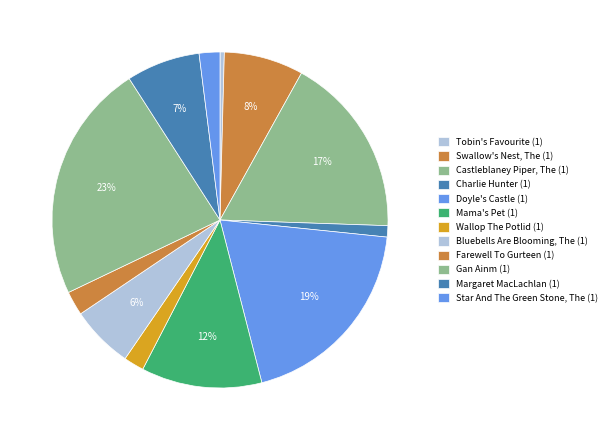

Rank the categories by value from lowest to highest.

Tobin's Favourite (1), Charlie Hunter (1), Wallop The Potlid (1), Star And The Green Stone, The (1), Farewell To Gurteen (1), Bluebells Are Blooming, The (1), Margaret MacLachlan (1), Swallow's Nest, The (1), Mama's Pet (1), Castleblaney Piper, The (1), Doyle's Castle (1), Gan Ainm (1)